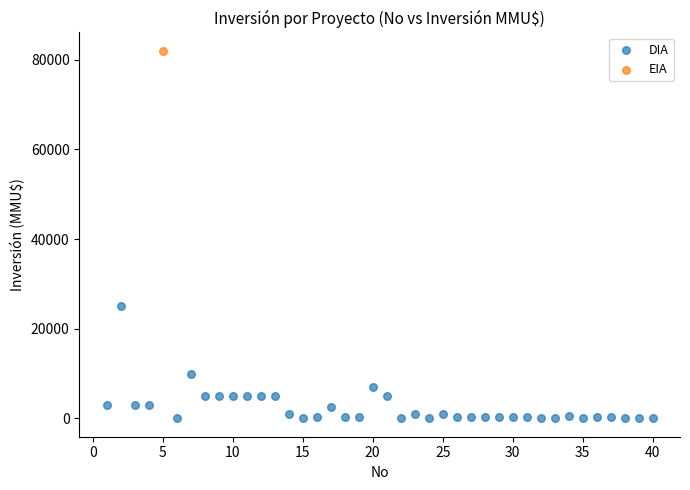

What are all the series names shown in the legend?

DIA, EIA